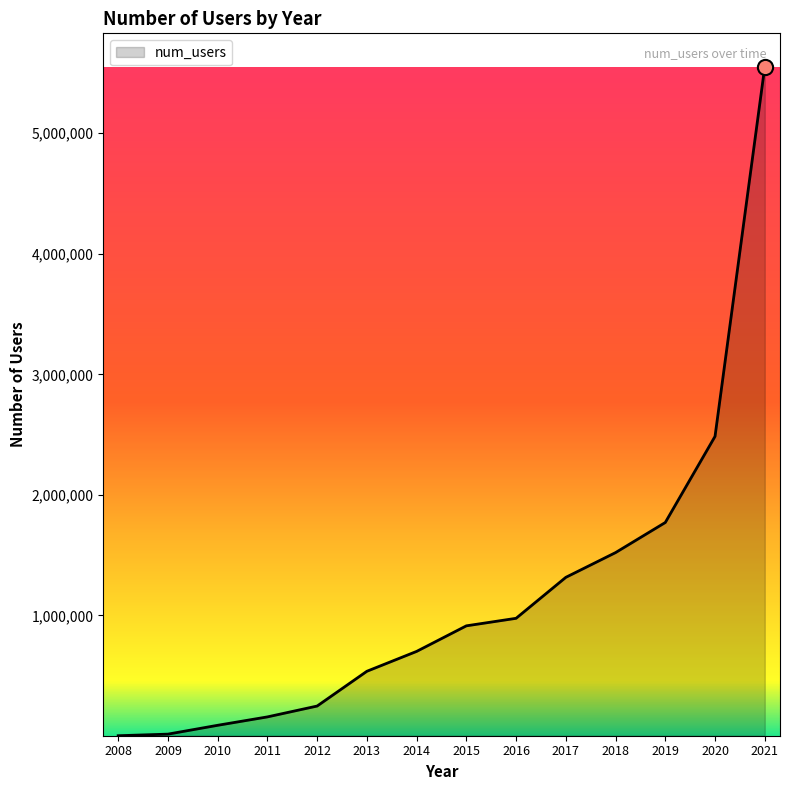

Between 2009 and 2017, which is larger?

2017